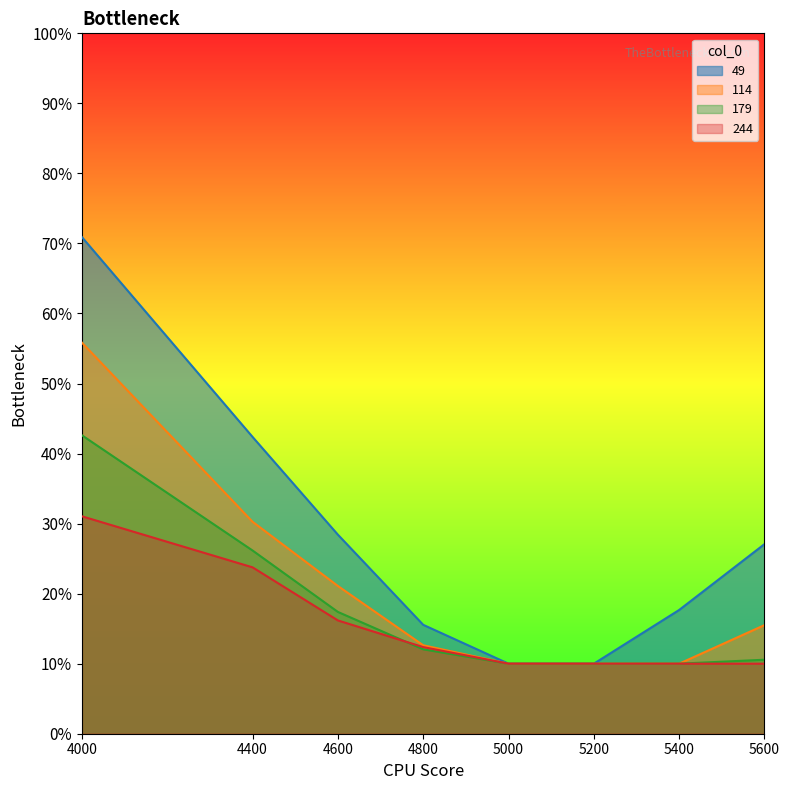

True or false: 49 and 114 intersect in this chart.

False